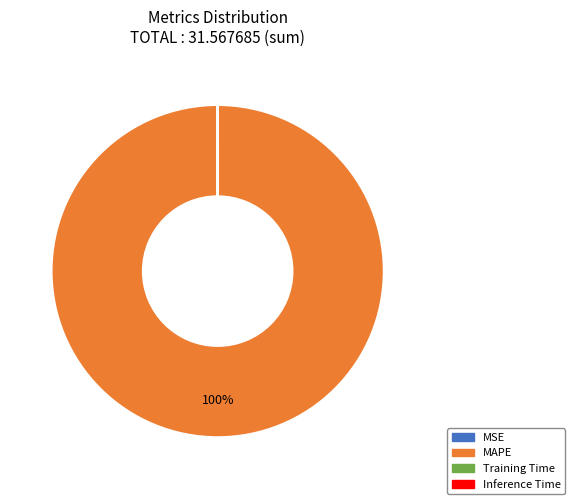

To the nearest percent, what percentage of the pie is MAPE?

100%